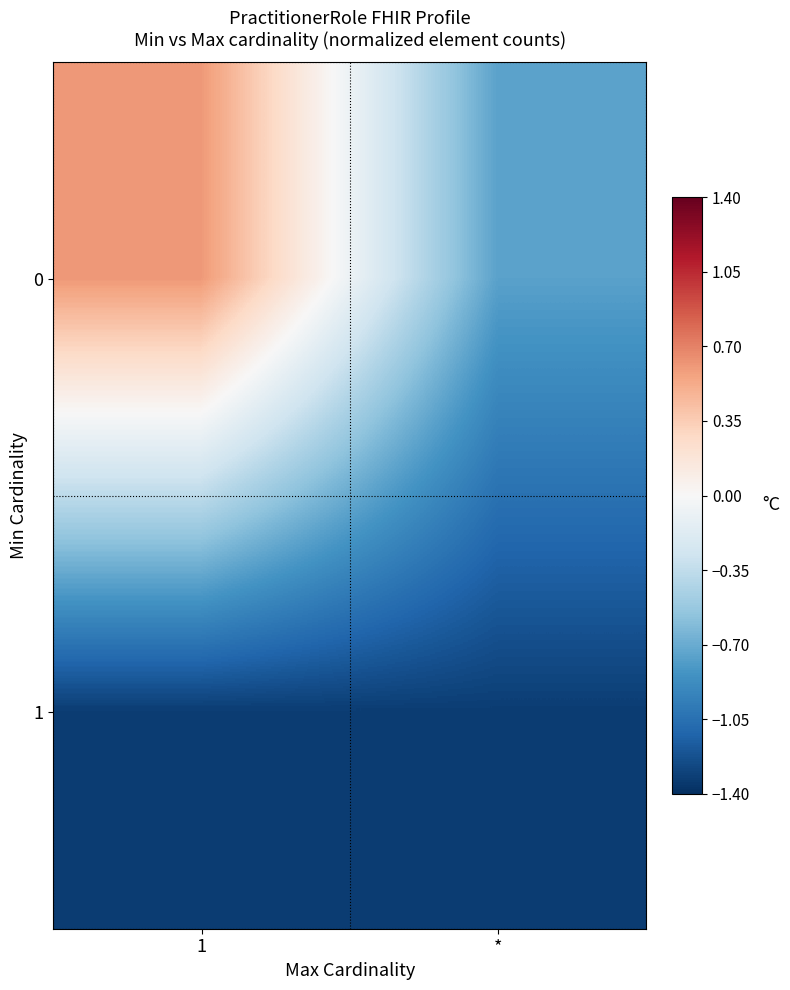

How many series are shown in this chart?

2